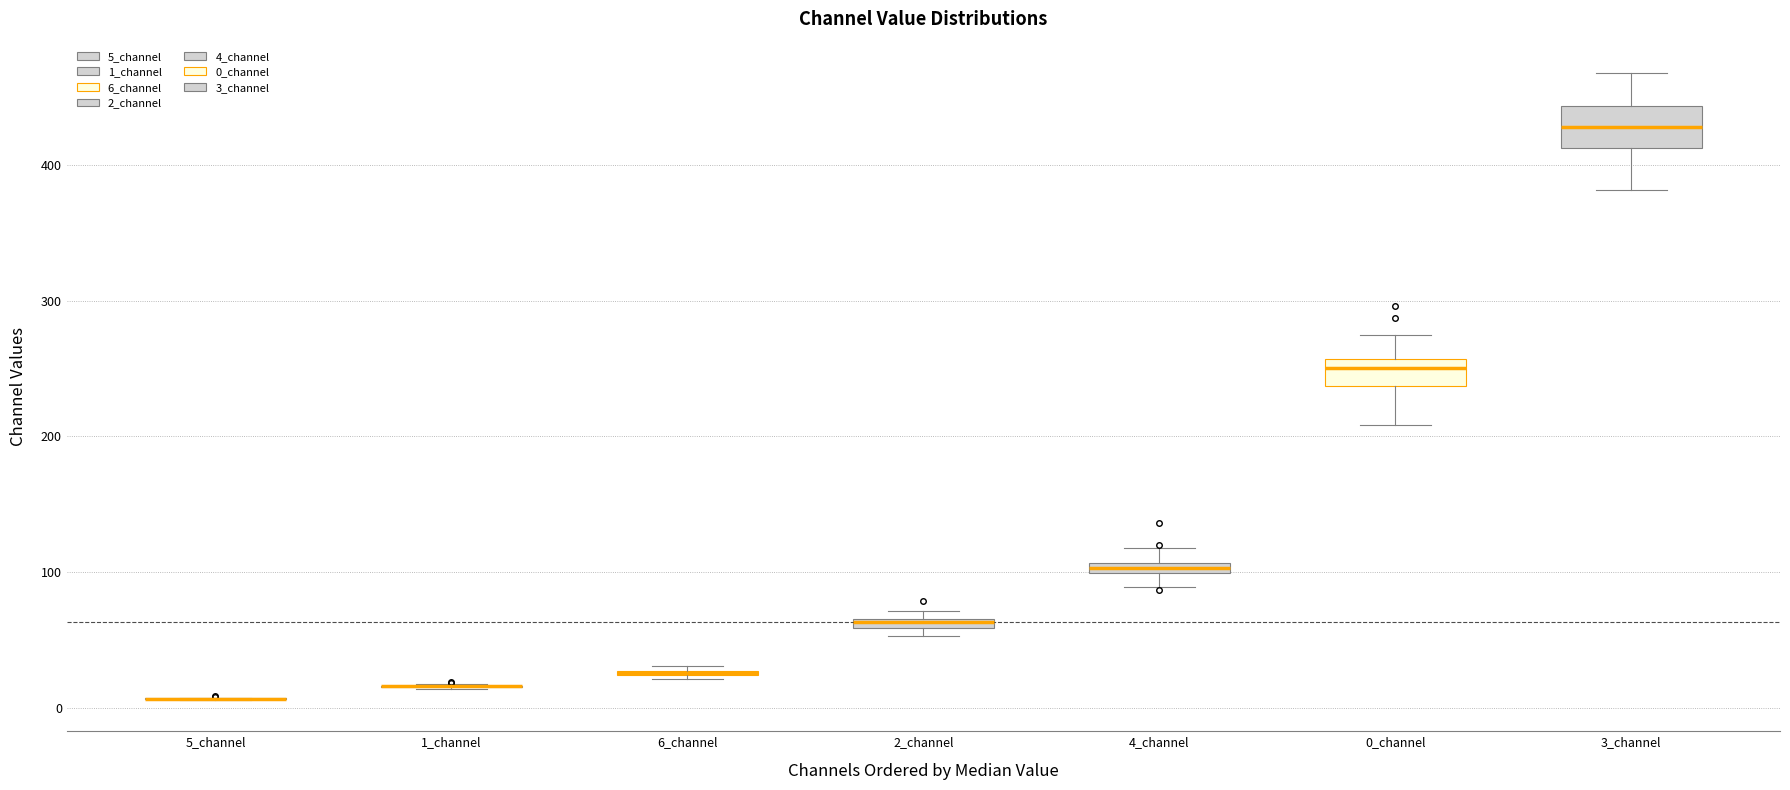

Comparing the boxes themselves (not the whiskers), which one is the tallest?

3_channel